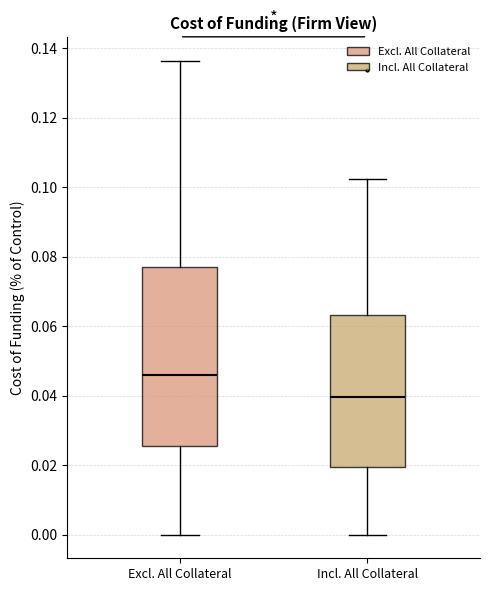

Comparing the boxes themselves (not the whiskers), which one is the tallest?

Excl. All Collateral